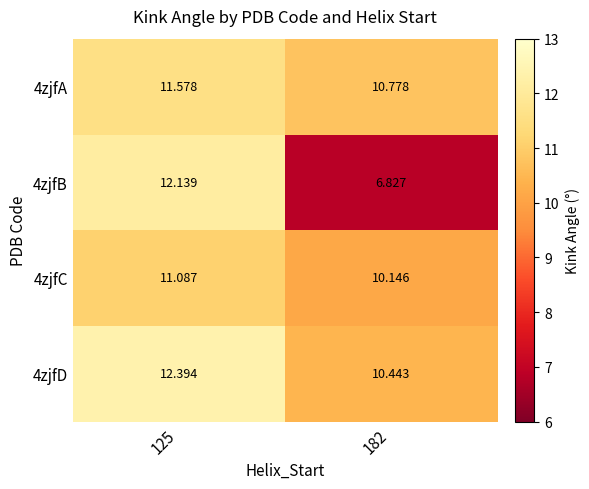

At how many categories does at least one series exceed 9?

2